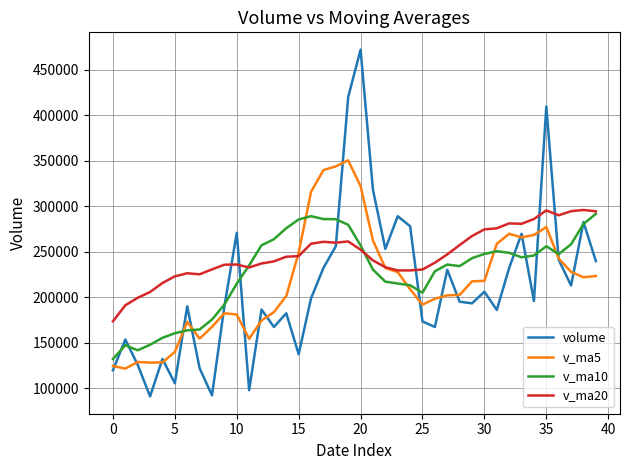

Which series has the widest spread of values?

volume